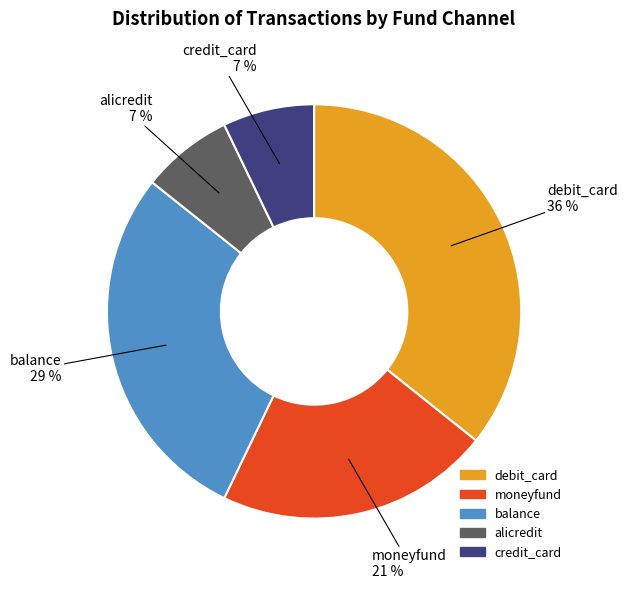

Count the number of slices in the pie.

5